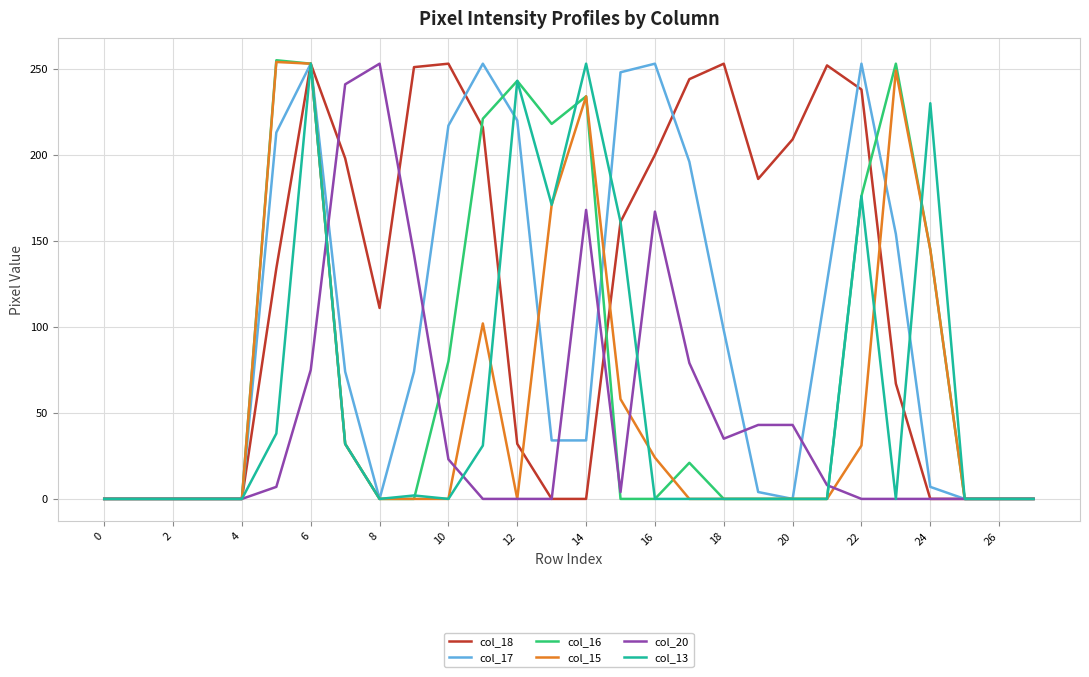

Which series has the largest total across all categories?

col_18